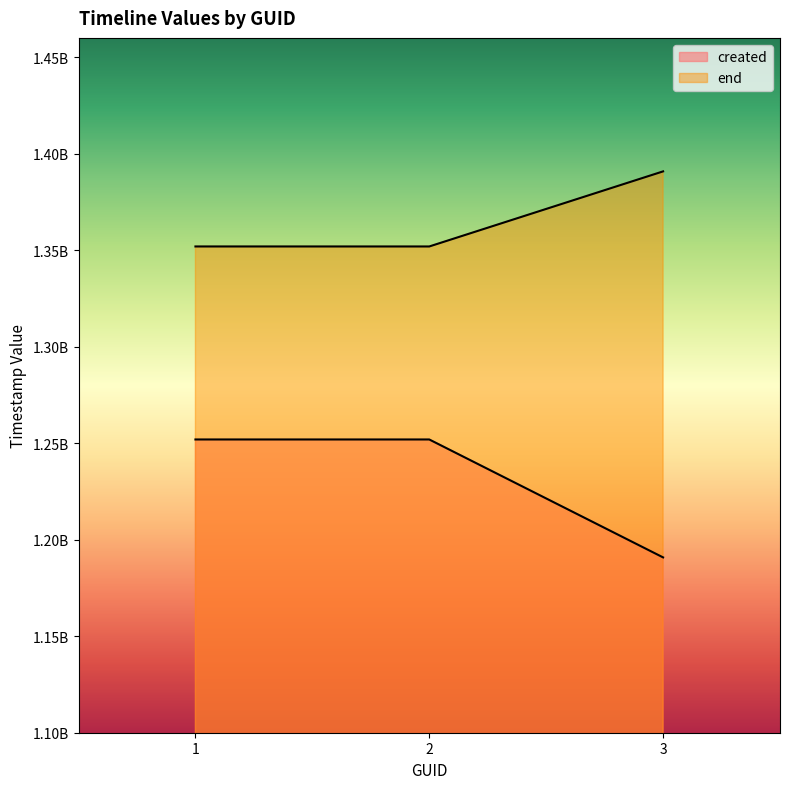

Which category has the highest value in the end series?

3